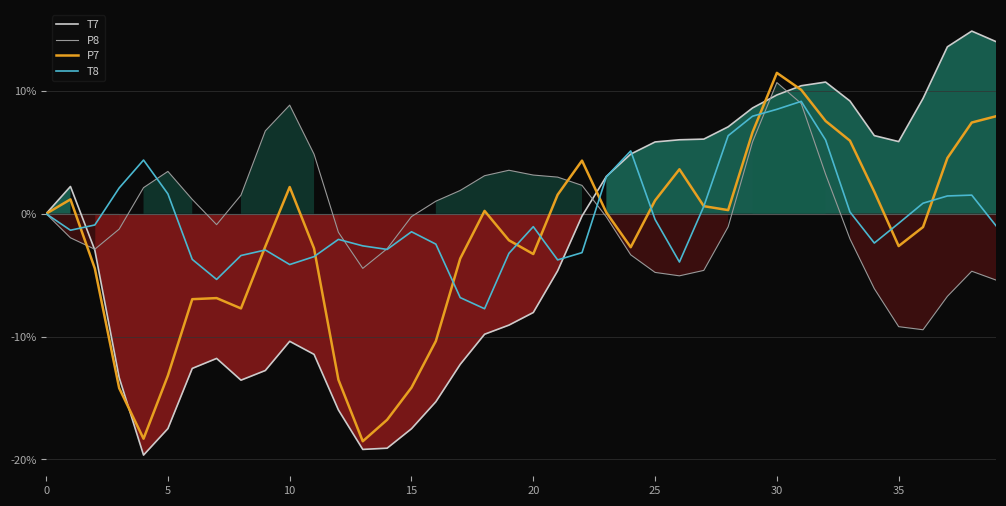

Reading left to right, transcribe all the data shown in this chart.

T7: 0.0	2.2	-3.0	-13.3	-19.6	-17.5	-12.6	-11.8	-13.5	-12.8	-10.4	-11.4	-16.0	-19.2	-19.1	-17.5	-15.3	-12.3	-9.8	-9.1	-8.0	-4.6	-0.2	3.0	4.9	5.8	6.0	6.1	7.1	8.6	9.7	10.4	10.7	9.2	6.4	5.9	9.4	13.6	14.9	14.0
P8: -0.0	-2.0	-2.9	-1.3	2.1	3.4	1.2	-0.9	1.5	6.7	8.8	4.8	-1.5	-4.4	-2.8	-0.2	1.0	1.9	3.1	3.5	3.1	3.0	2.3	-0.3	-3.3	-4.8	-5.1	-4.6	-1.1	5.8	10.7	9.0	3.2	-2.0	-6.1	-9.2	-9.4	-6.7	-4.7	-5.4
P7: 0.0	1.2	-4.5	-14.2	-18.3	-13.2	-7.0	-6.9	-7.7	-2.7	2.2	-2.8	-13.5	-18.5	-16.8	-14.2	-10.4	-3.7	0.2	-2.2	-3.3	1.5	4.3	0.1	-2.7	1.1	3.6	0.6	0.3	6.6	11.5	10.1	7.5	5.9	1.8	-2.6	-1.1	4.5	7.4	7.9
T8: 0.0	-1.3	-0.9	2.1	4.4	1.6	-3.7	-5.3	-3.4	-3.0	-4.1	-3.5	-2.1	-2.6	-2.9	-1.5	-2.5	-6.8	-7.7	-3.2	-1.1	-3.8	-3.2	3.0	5.1	-0.5	-3.9	0.6	6.4	7.9	8.5	9.1	6.0	0.1	-2.4	-0.8	0.9	1.4	1.5	-1.0